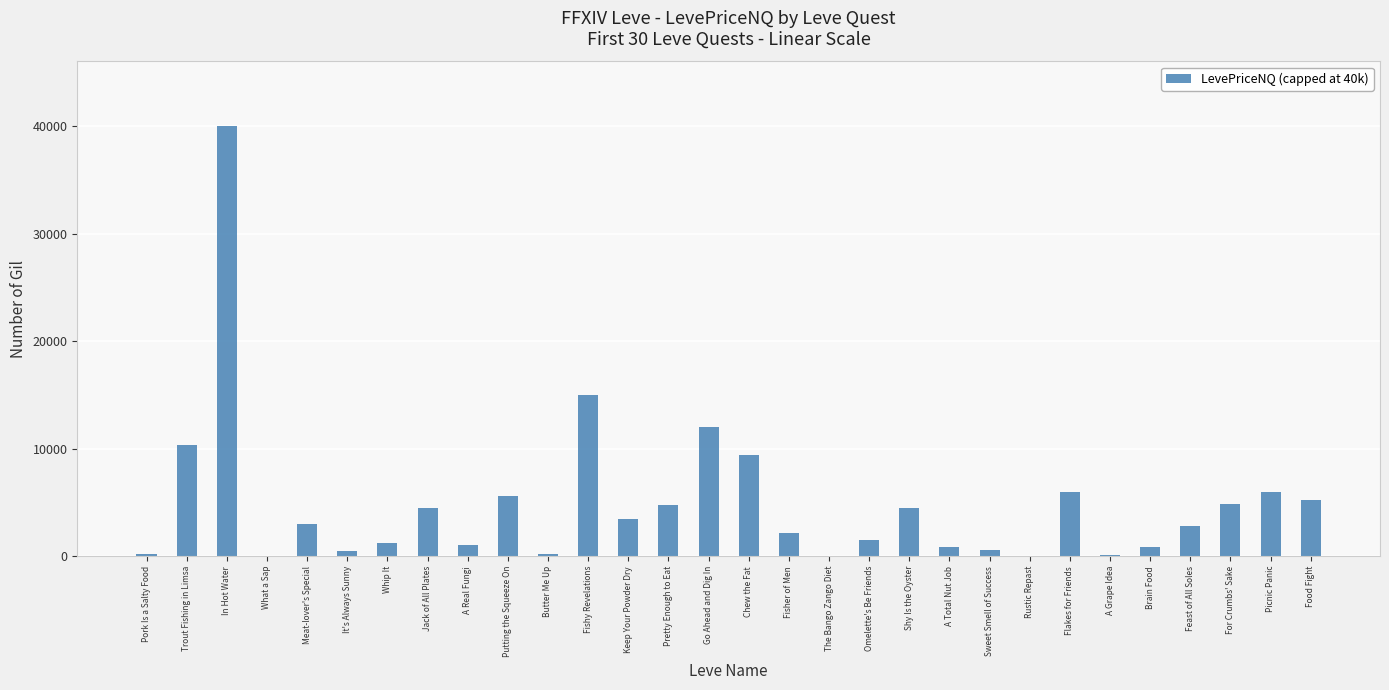

What is the change in value from Keep Your Powder Dry to Omelette's Be Friends?

-2003.9